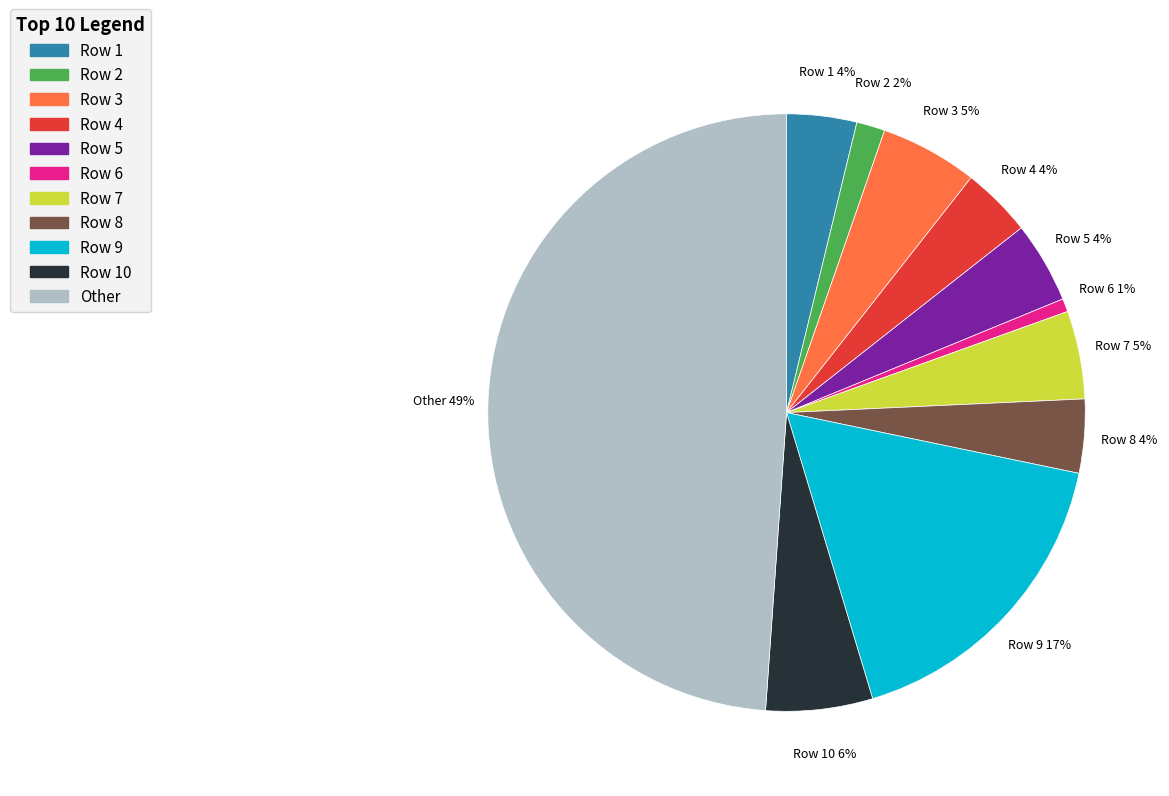

To the nearest percent, what is the difference between the largest and smallest slice percentages?

48%